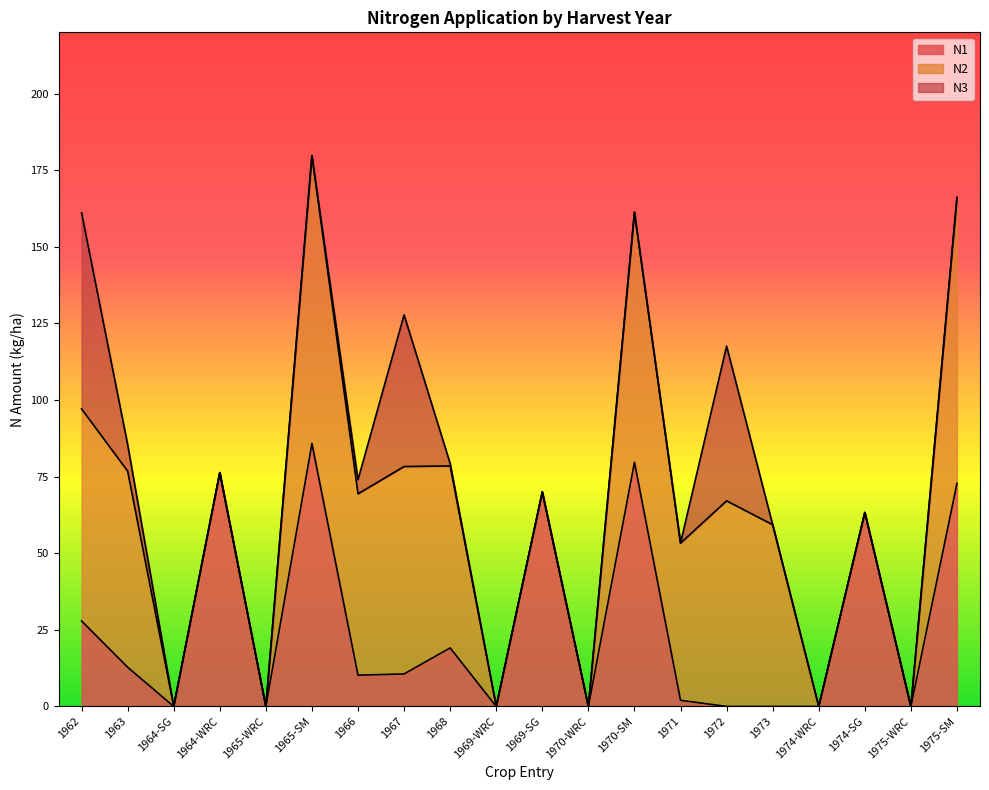

Between which two adjacent categories do N3 and N1 first intersect?

1962 and 1963